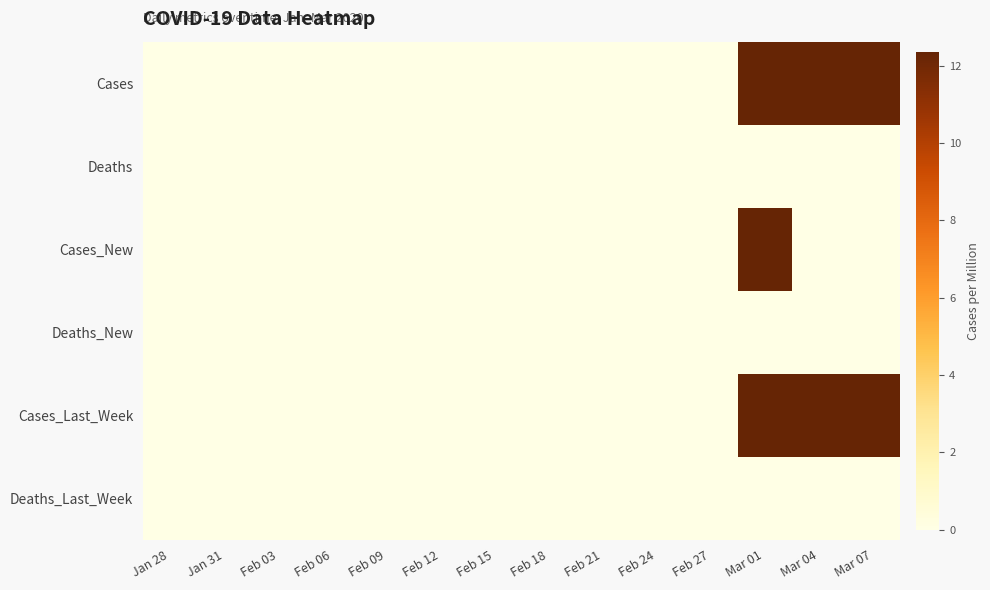

Which series has the largest total across all categories?

Cases